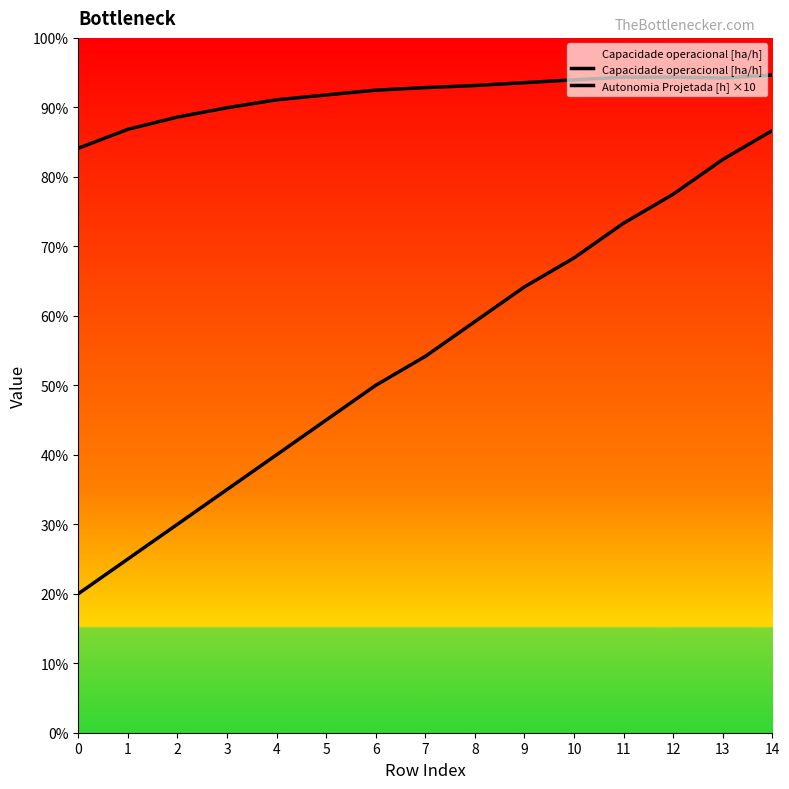

Where is the first local maximum for Capacidade operacional [ha/h]?

12